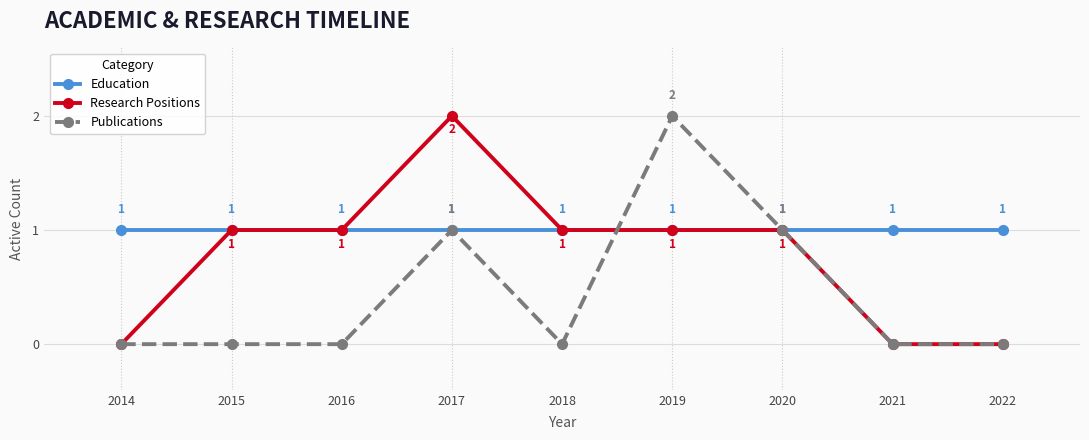

What is the value of the Publications point at the 4th from the left?

1